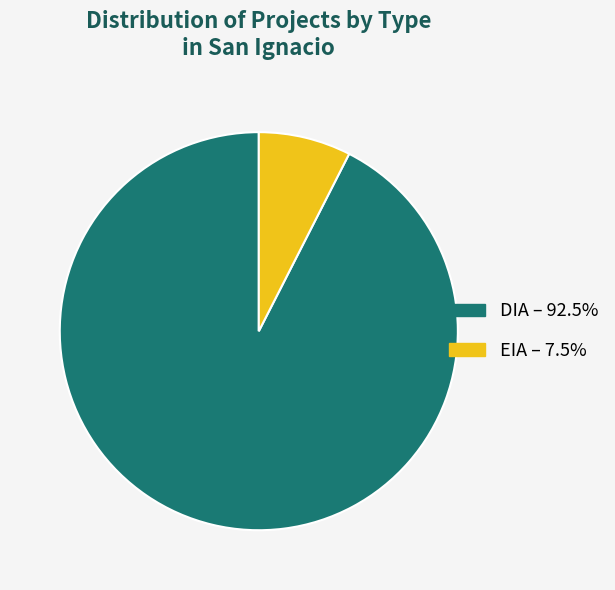

Does EIA account for over 50% of the chart?

No